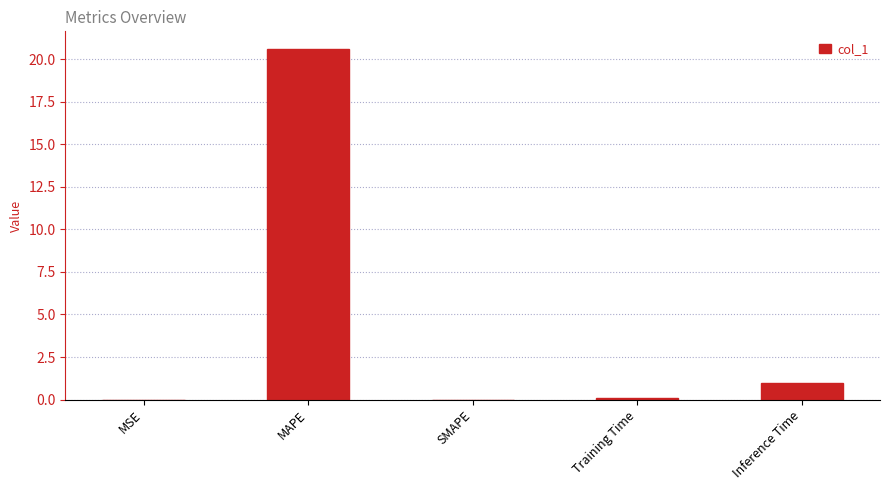

Read the value at MAPE.

20.6